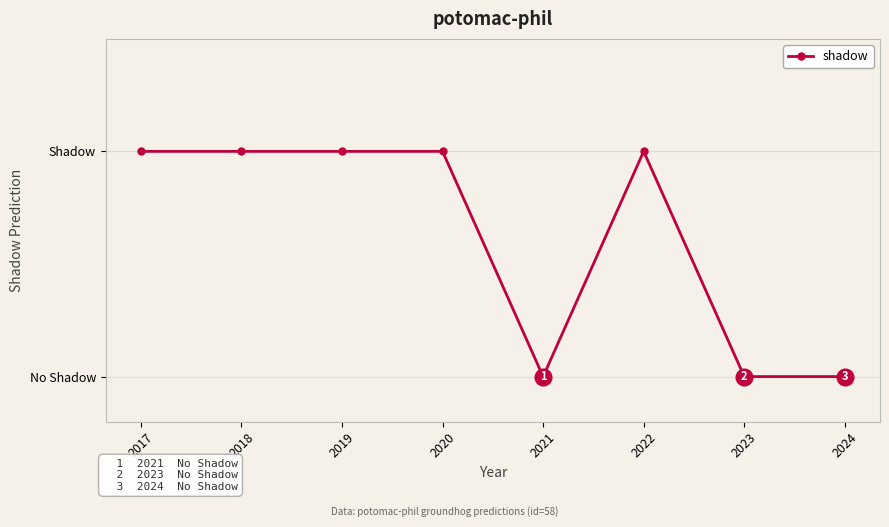

Is this an area chart (filled region under the line)?

No